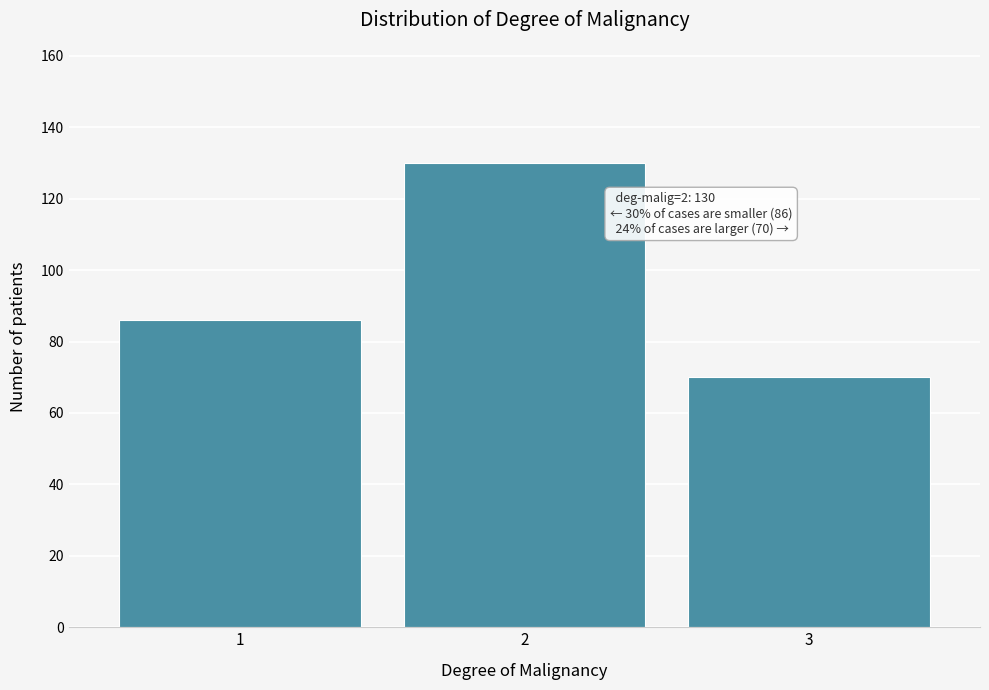

Reading left to right, transcribe all the data shown in this chart.

1=86	2=130	3=70